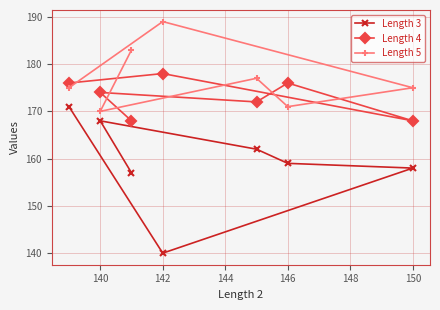

The Length 5 series shows 79 at 140. True or false?

False